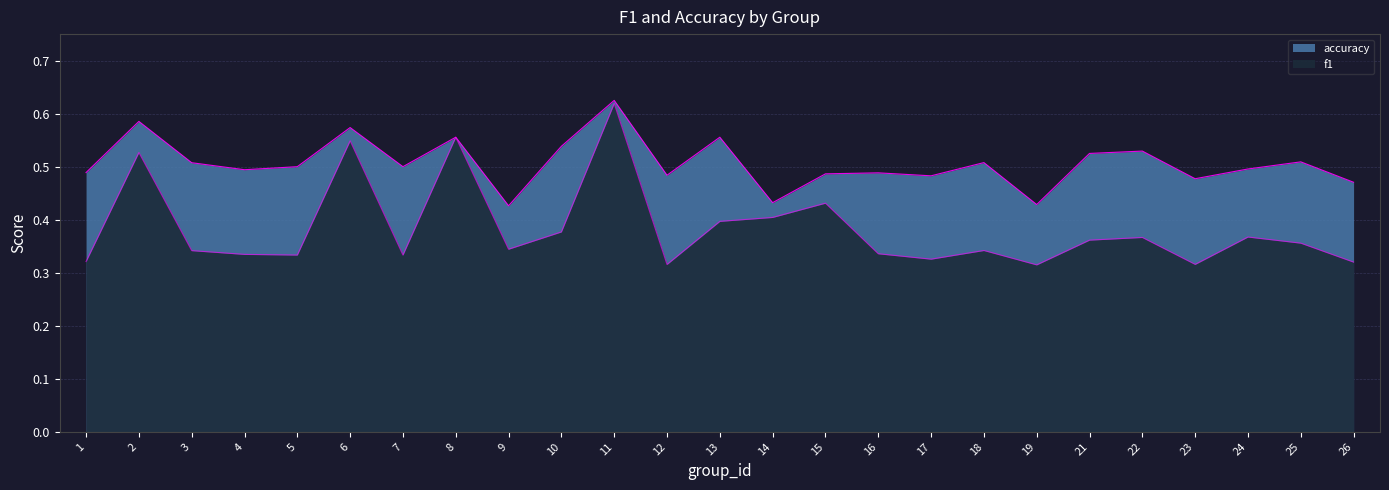

True or false: accuracy and f1 intersect in this chart.

False